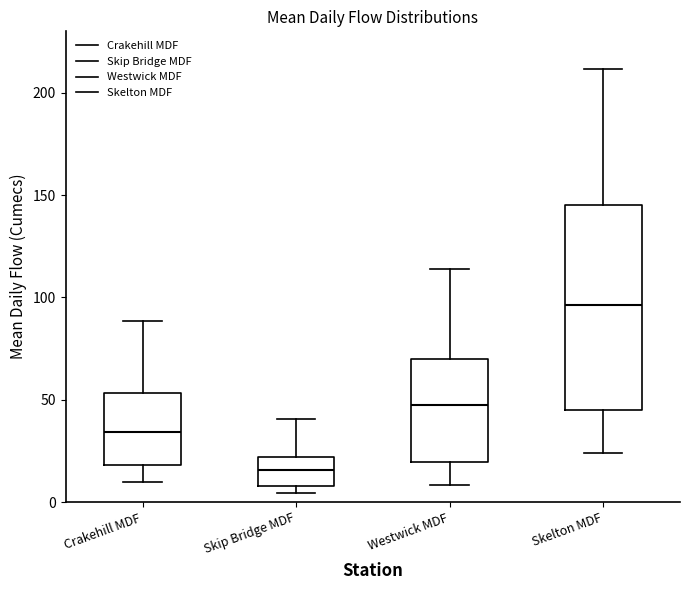

Reading left to right, read every box against the y-axis: the position of its median line, the range the box covers, and the ends of its whiskers. The values are not printed on the chart, so give them approximately, as read against the axis.

Crakehill MDF: median 35, box 20 to 55, whiskers 10 to 90
Skip Bridge MDF: median 15, box 10 to 20, whiskers 5 to 40
Westwick MDF: median 50, box 20 to 70, whiskers 10 to 115
Skelton MDF: median 95, box 45 to 145, whiskers 25 to 210